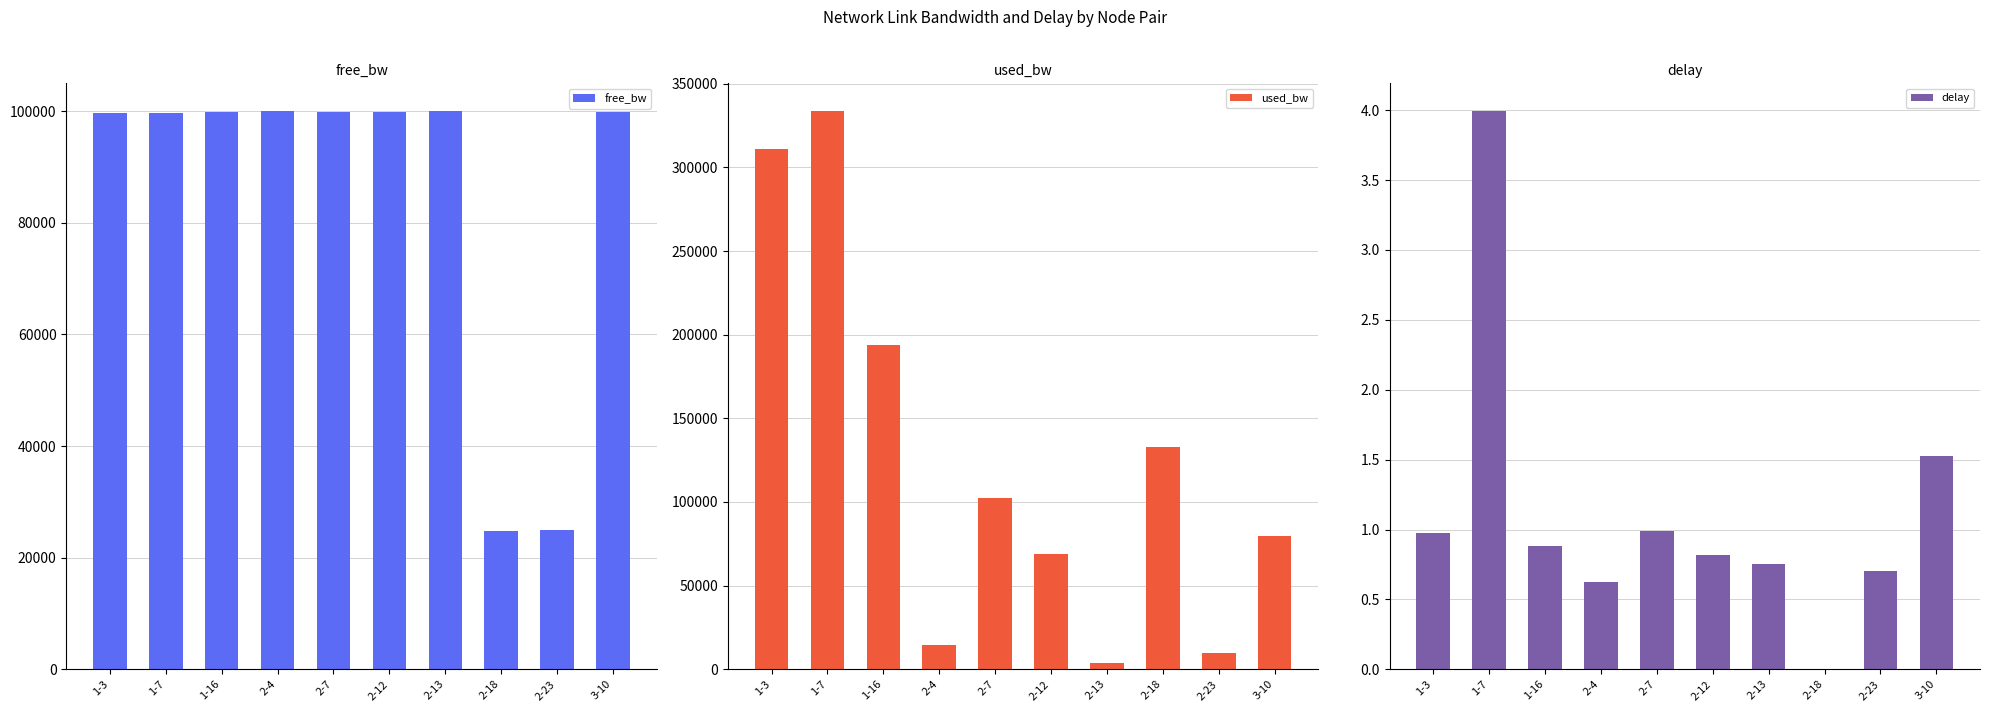

How many bars are there in total?

30